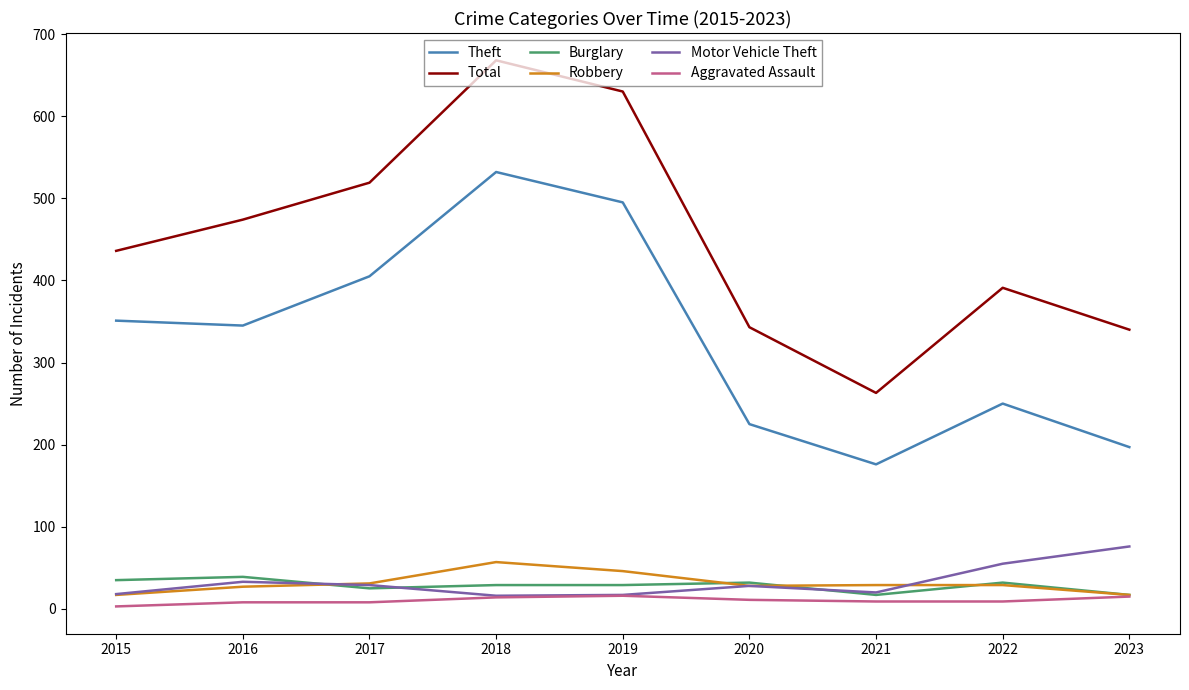

What is the sum of all Burglary values?

255